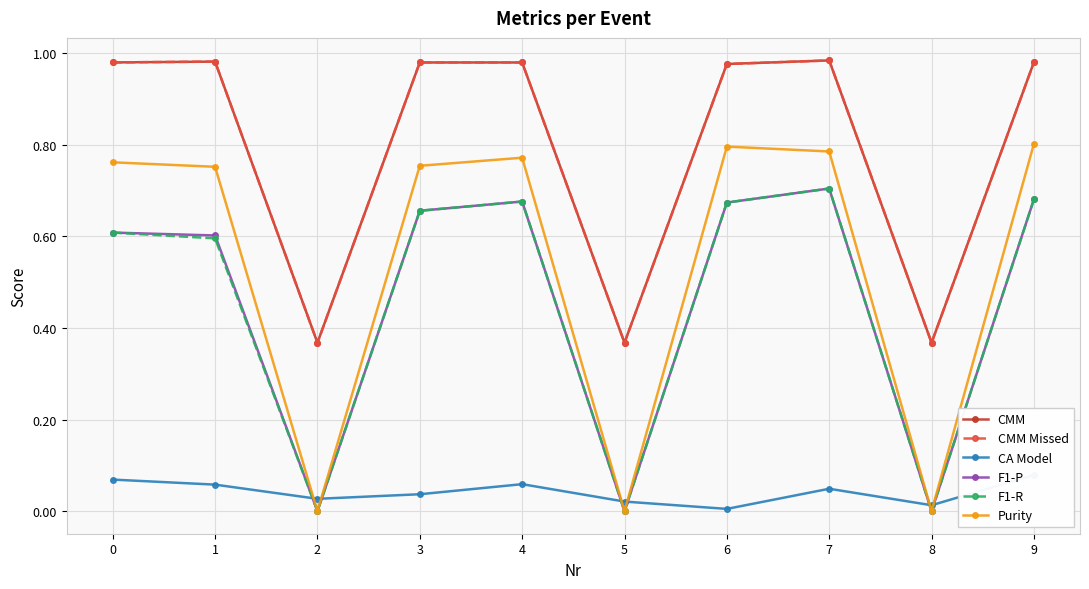

The value of F1-P at 3 is 1.2. True or false?

False